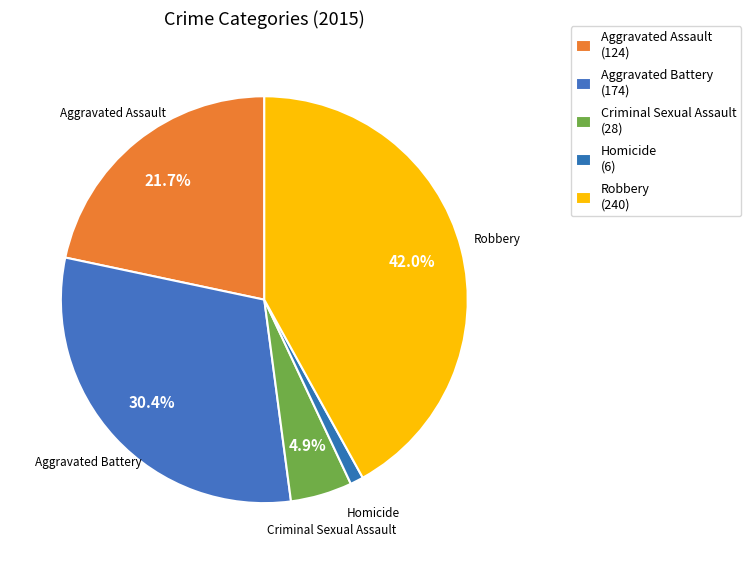

What percentage is the Criminal Sexual Assault slice, to the nearest percent?

5%